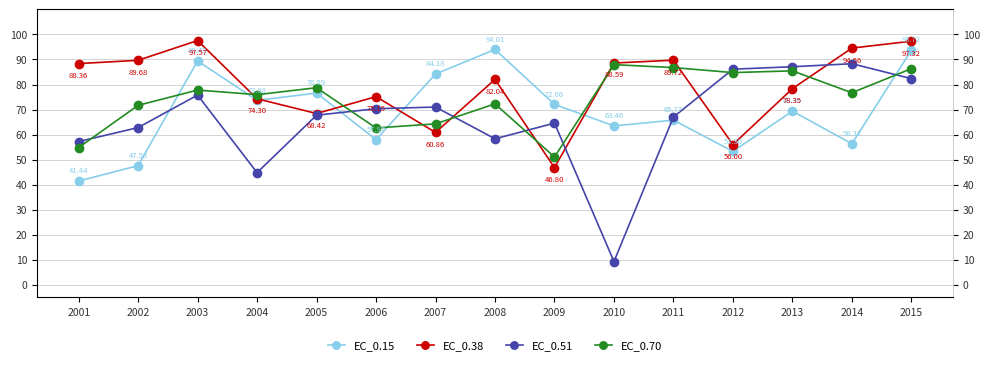

What is the total value across all series at 2013?

320.3